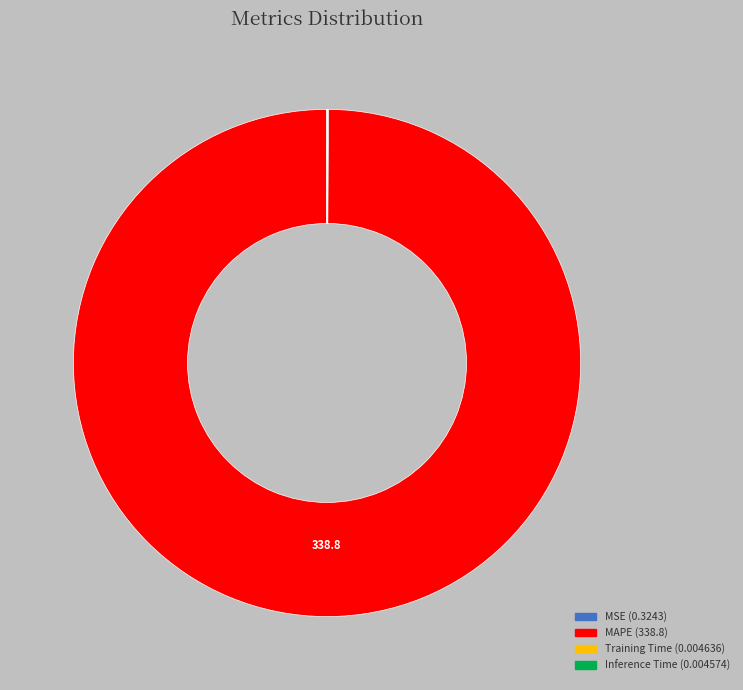

Which slice is the largest?

MAPE